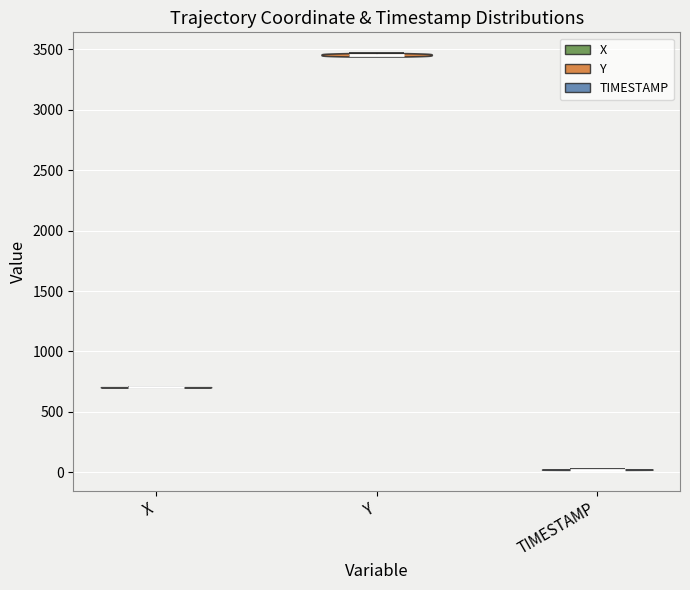

Reading left to right, read every violin against the y-axis: where its median line is, and the lowest and highest points it reaches. The values are not printed on the chart, so give them approximately, as read against the axis.

X: median line 700, lowest point 700, highest point 700
Y: median line 3450, lowest point 3450, highest point 3450
TIMESTAMP: median line 0, lowest point 0, highest point 50